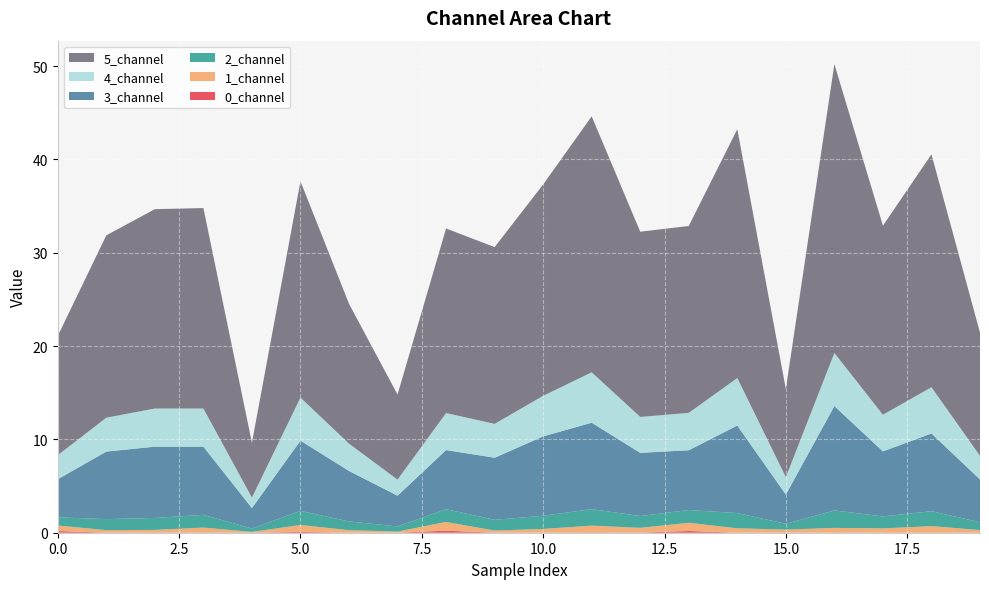

Reading left to right, what are all the values shown in this chart?

0_channel: 0=0.2	1=0.0	2=0.0	3=0.0	4=0.0	5=0.1	6=0.0	7=0.0	8=0.2	9=0.0	10=0.0	11=0.0	12=0.0	13=0.2	14=0.0	15=0.0	16=0.0	17=0.0	18=0.0	19=0.0
1_channel: 0=0.6	1=0.3	2=0.3	3=0.5	4=0.1	5=0.7	6=0.3	7=0.1	8=0.9	9=0.2	10=0.4	11=0.7	12=0.5	13=0.9	14=0.5	15=0.3	16=0.5	17=0.5	18=0.7	19=0.3
2_channel: 0=0.9	1=1.2	2=1.3	3=1.4	4=0.4	5=1.5	6=0.9	7=0.6	8=1.4	9=1.2	10=1.4	11=1.8	12=1.3	13=1.4	14=1.6	15=0.6	16=1.9	17=1.3	18=1.6	19=0.8
3_channel: 0=4.1	1=7.2	2=7.6	3=7.3	4=2.2	5=7.5	6=5.4	7=3.3	8=6.3	9=6.7	10=8.5	11=9.3	12=6.8	13=6.4	14=9.4	15=3.1	16=11.2	17=7.0	18=8.3	19=4.6
4_channel: 0=2.6	1=3.6	2=4.1	3=4.1	4=1.1	5=4.6	6=2.9	7=1.7	8=4.0	9=3.6	10=4.3	11=5.4	12=3.8	13=4.0	14=5.1	15=1.9	16=5.7	17=3.9	18=5.0	19=2.5
5_channel: 0=12.8	1=19.5	2=21.4	3=21.5	4=5.9	5=23.2	6=15.0	7=9.1	8=19.8	9=18.9	10=22.7	11=27.4	12=19.9	13=20.0	14=26.7	15=9.5	16=31.0	17=20.3	18=25.0	19=13.2